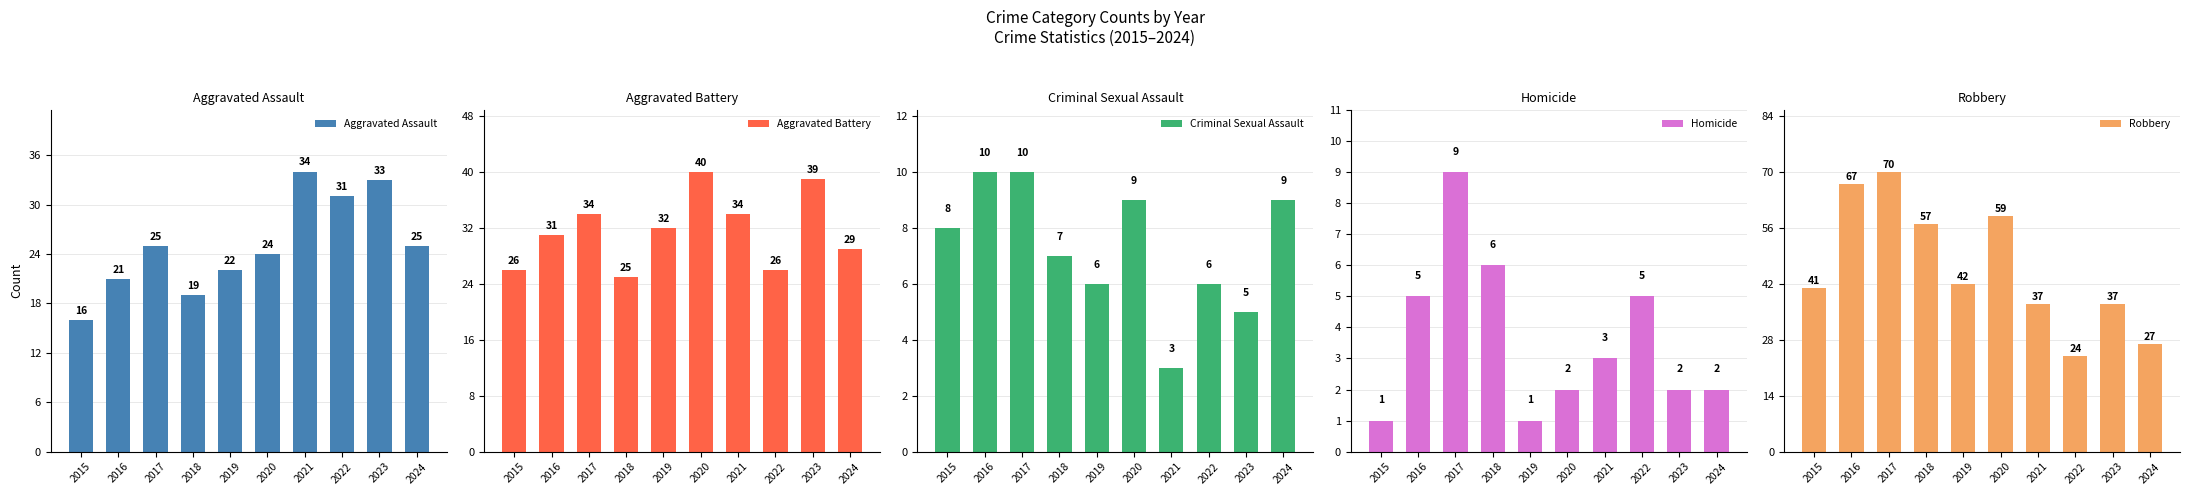

Rank the categories by Criminal Sexual Assault value from lowest to highest.

2021, 2023, 2019, 2022, 2018, 2015, 2020, 2024, 2016, 2017